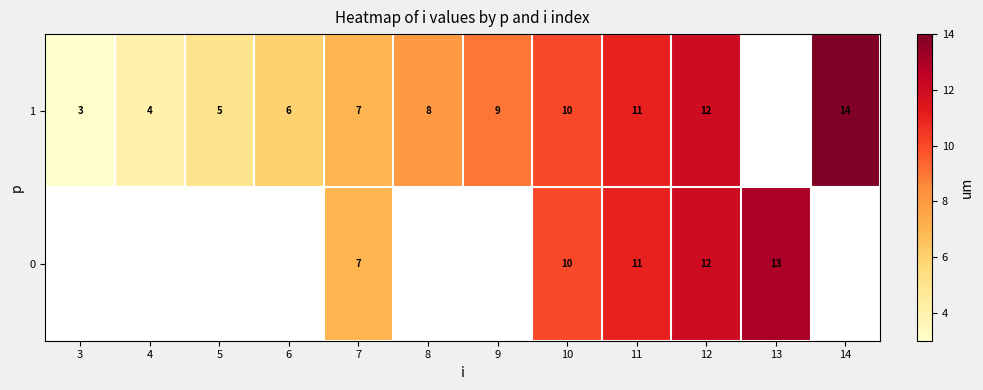

Is it true that 1 equals 14 at 8?

False